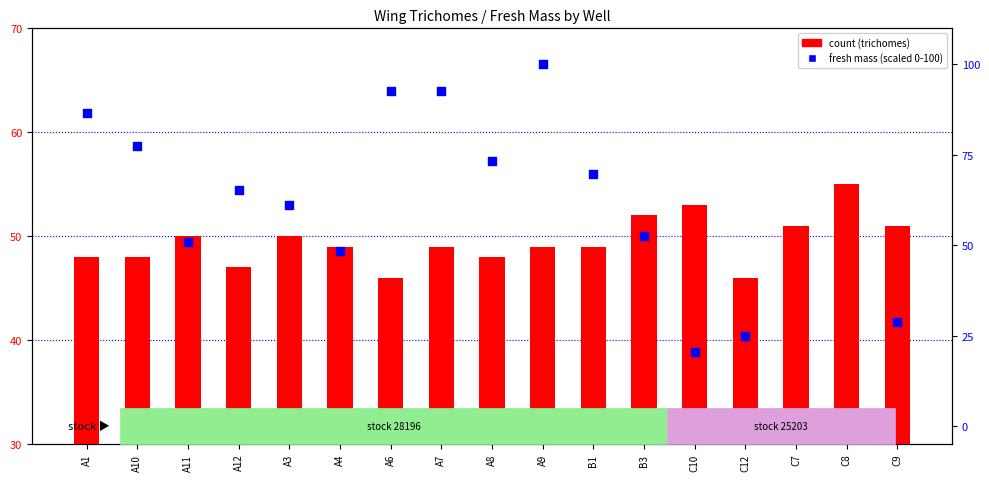

Which series reaches the minimum Y coordinate?

fresh mass (scaled)